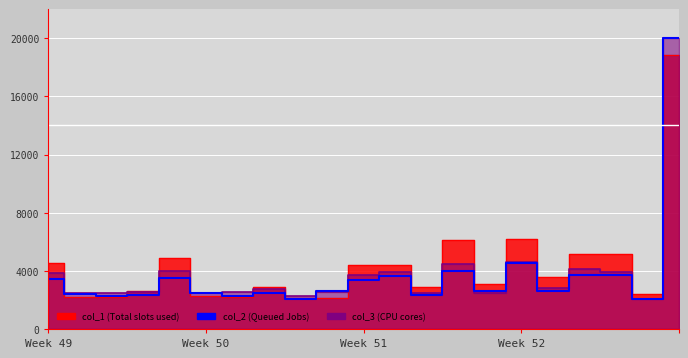

Between 4 and 7, which series saw the biggest shift?

col_1